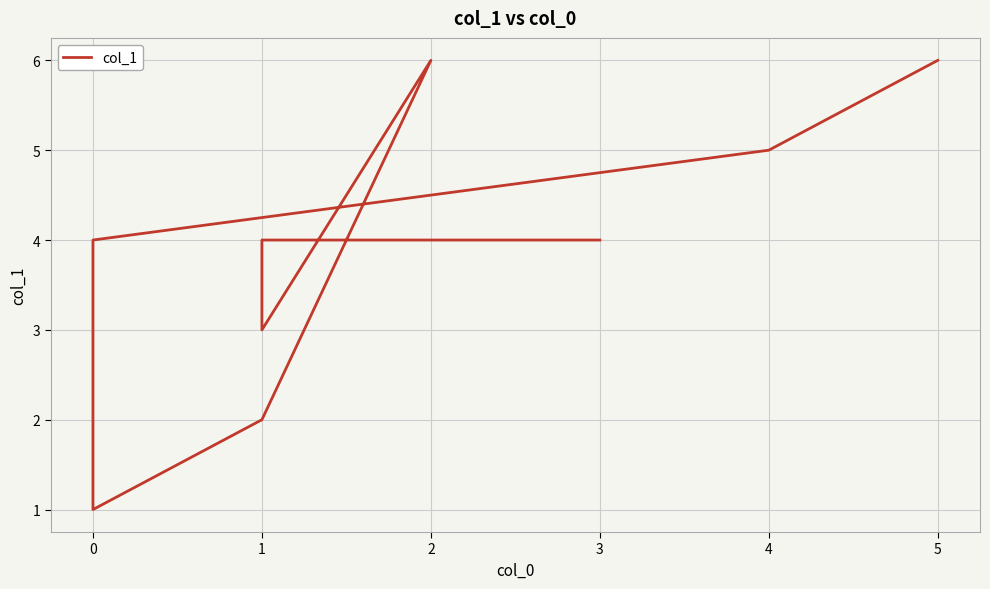

True or false: the data has more than 0 interior local peaks.

True